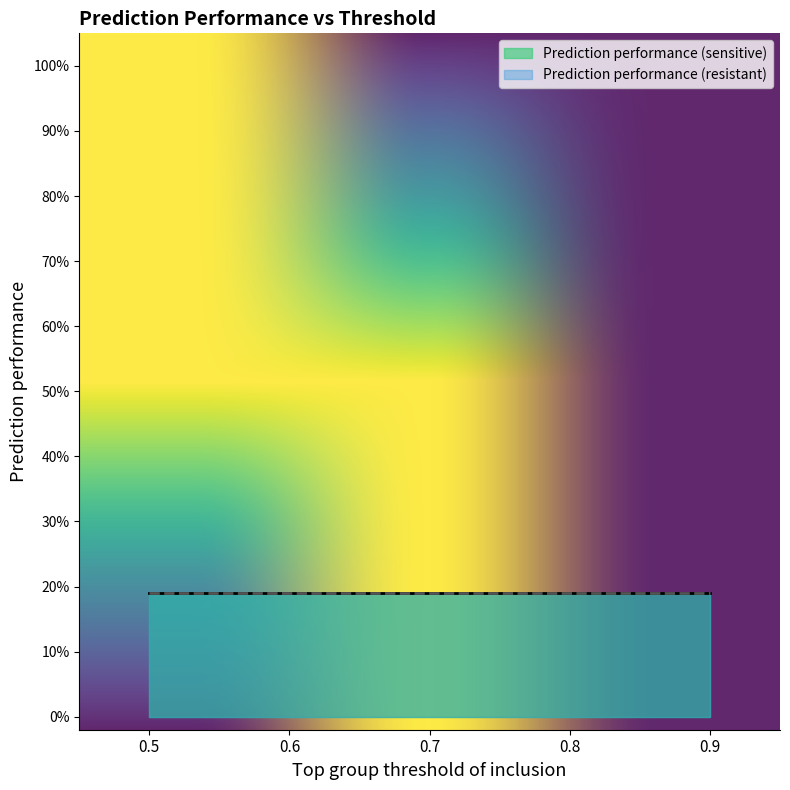

True or false: Top sensitive group threshold has more than 1 interior local peaks.

False